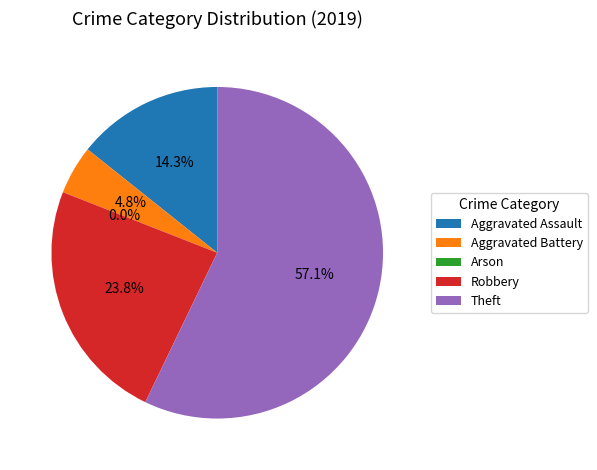

Which has a higher value, Theft or Aggravated Battery?

Theft